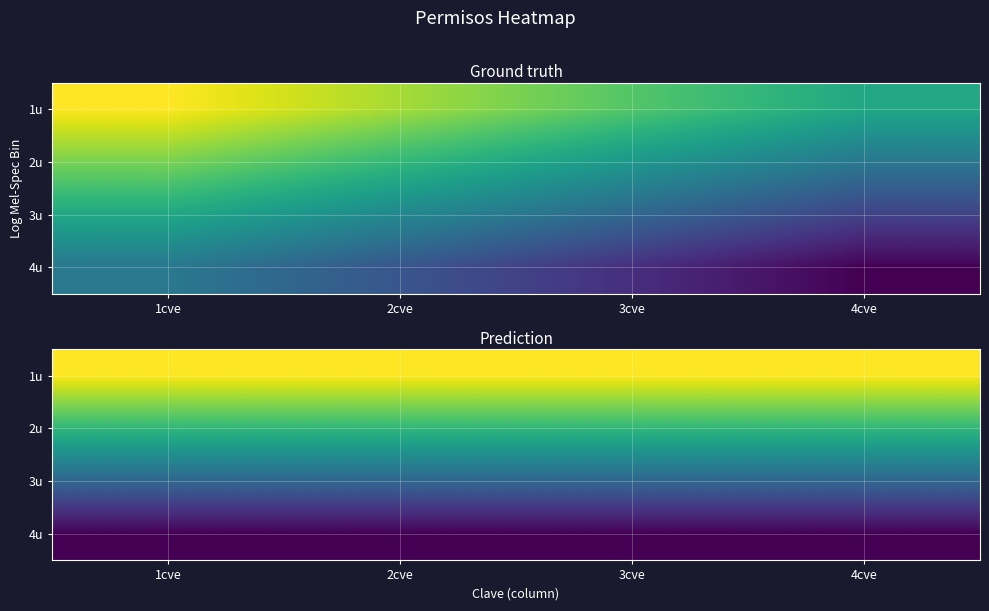

List the series in order of their peak value, highest first.

1u, 2u, 3u, 4u